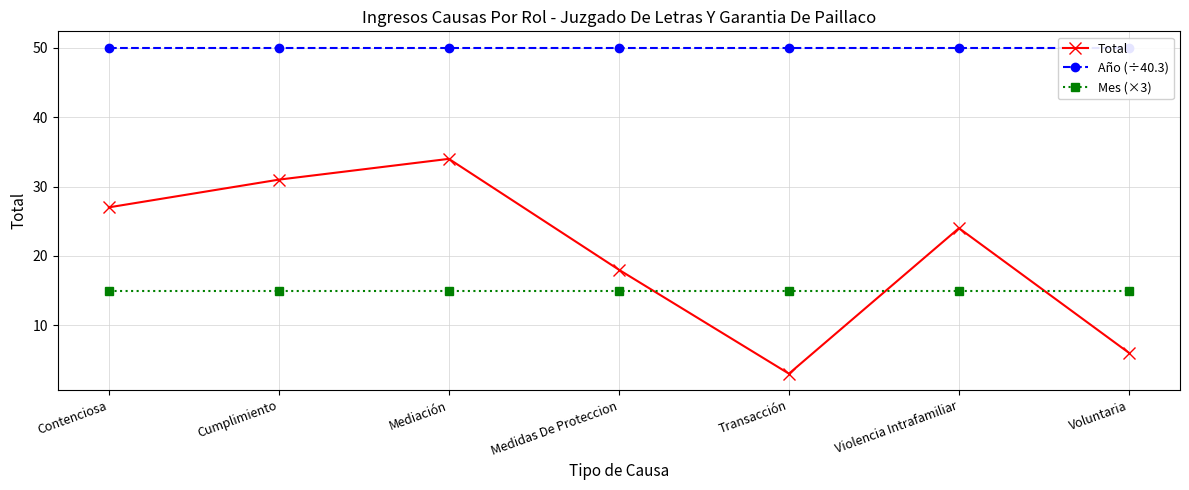

True or false: Año (÷40.3) has a value of 50.0 at Violencia Intrafamiliar.

True